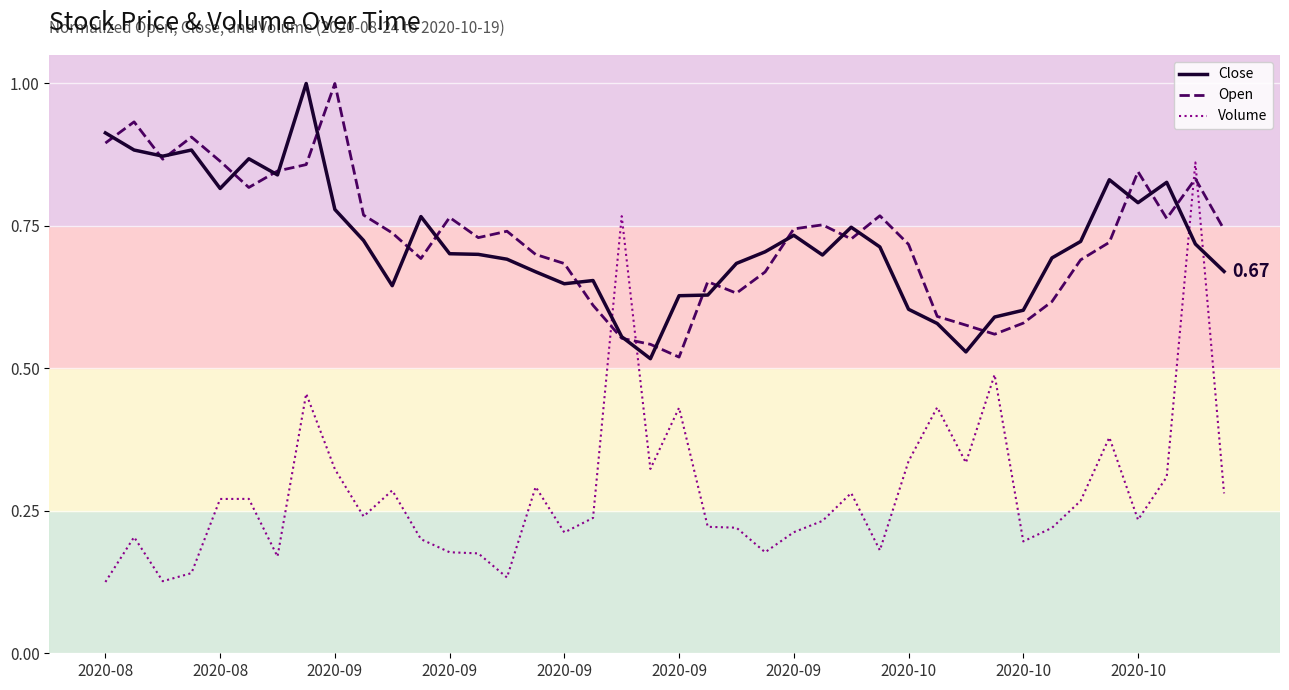

True or false: Close and Volume cross at least once.

True